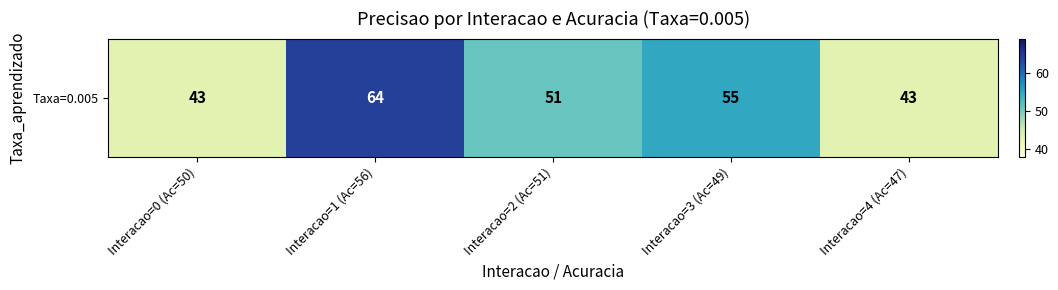

What is the difference between the values at Interacao=1 (Ac=56) and Interacao=4 (Ac=47)?

21